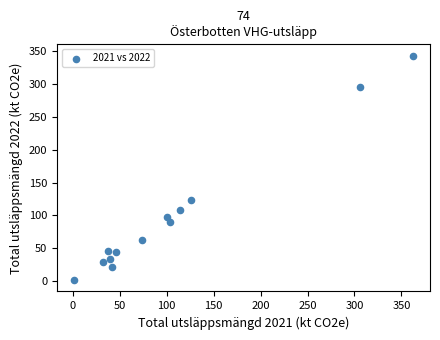

What Y value in the scatter plot is closest to 172?

123.2